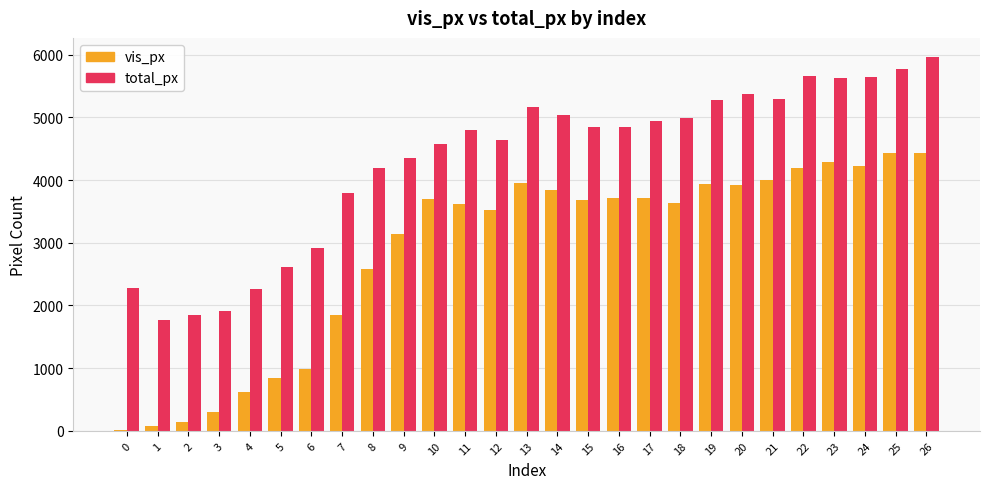

Which series has the largest total across all categories?

total_px